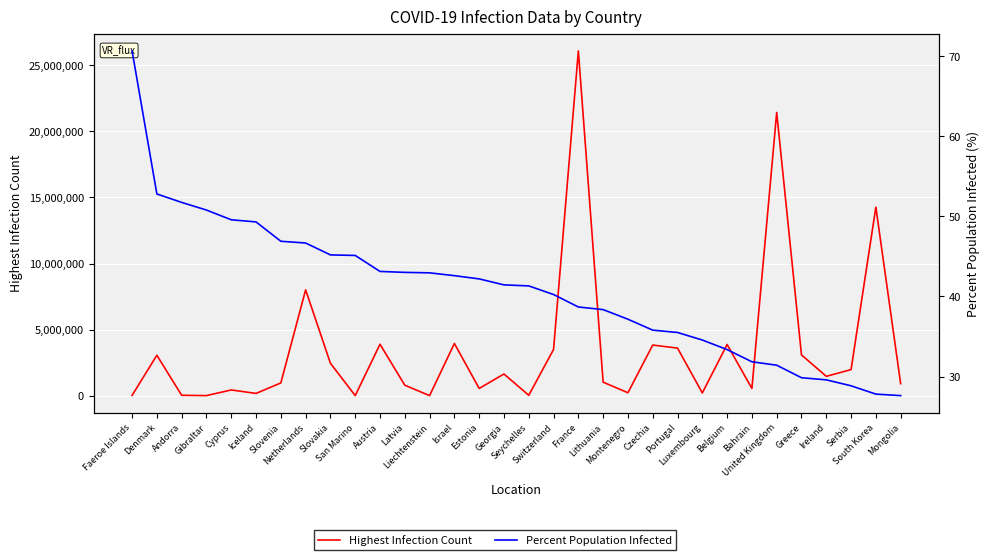

True or false: Percent Population Infected has more than 1 interior local peaks.

False